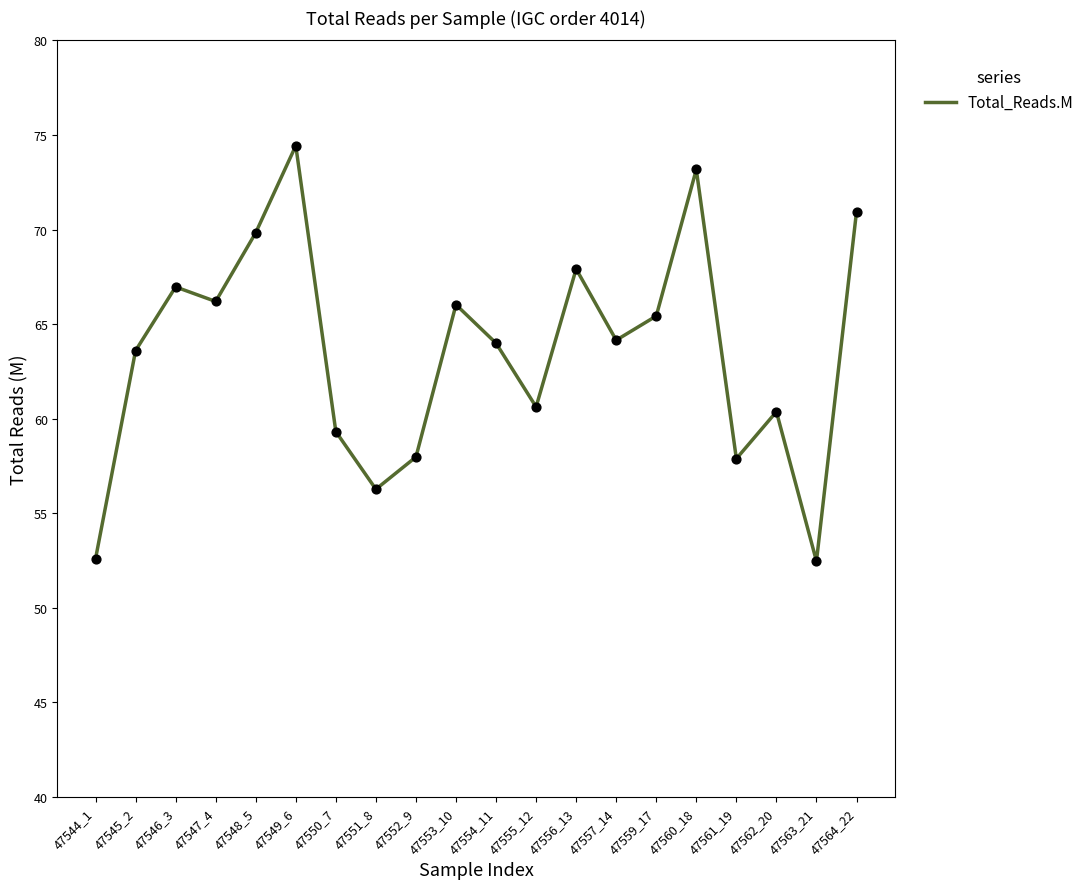

What is the change in value from 47552_9 to 47555_12?

+2.6